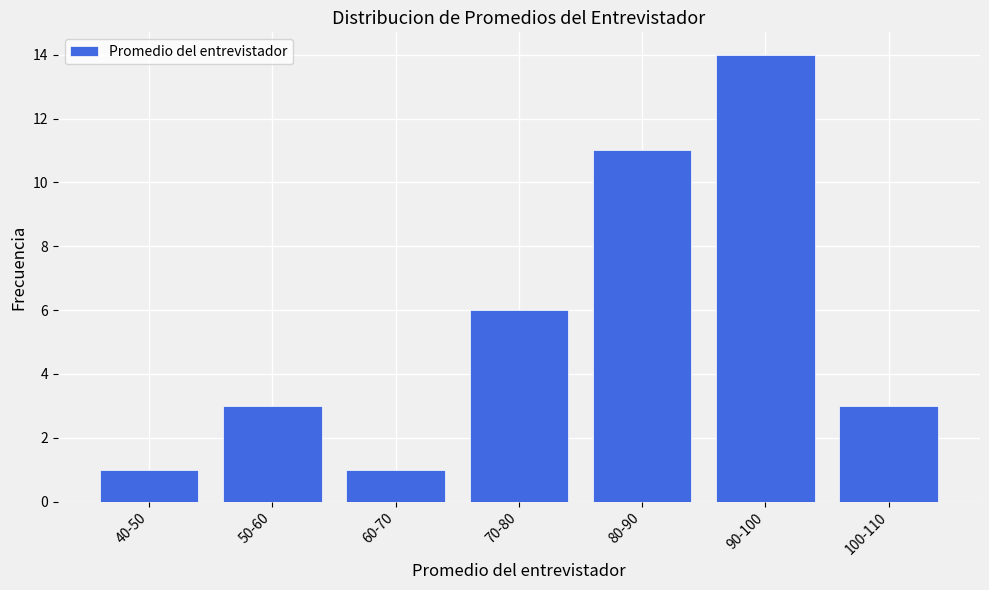

Reading left to right, extract all data points from this chart.

1	3	1	6	11	14	3